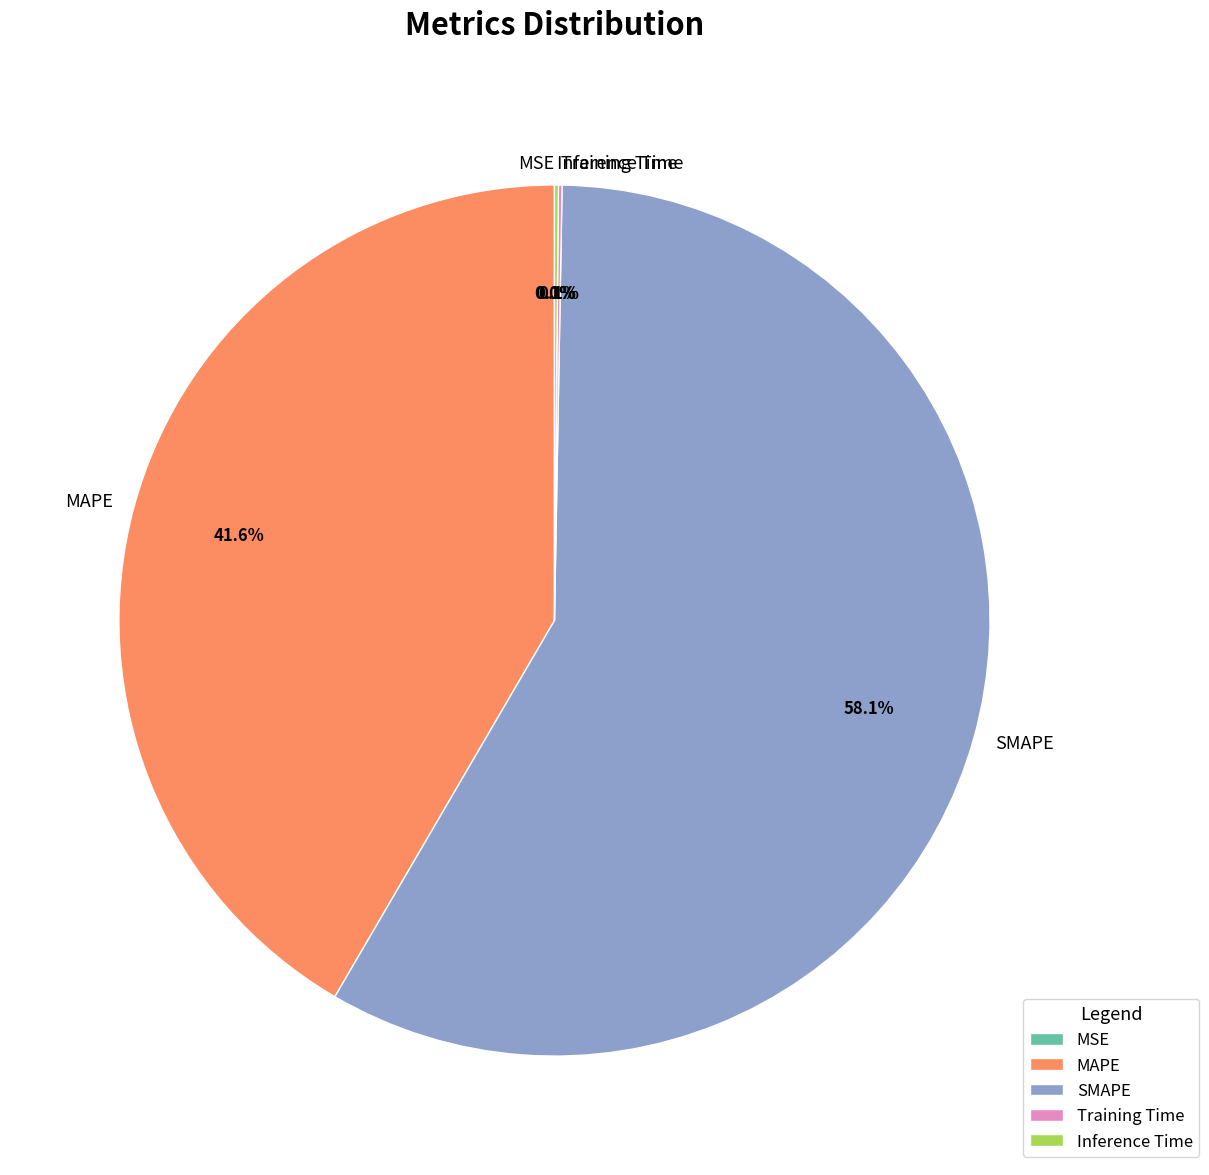

What portion of the pie excludes MAPE?

58.4%